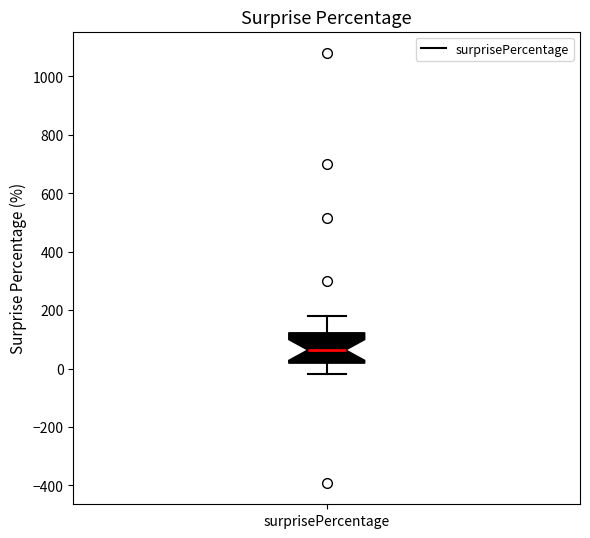

Transcribe this box plot: give where the median line is, the range the box spans, and where the two whiskers end, as read against the y-axis. The values are not printed on the chart, so give them approximately, as read against the axis.

median 60, box 20 to 120, whiskers -20 to 180